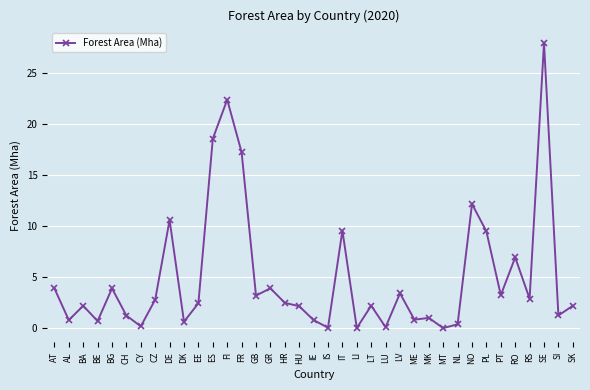

What is the change in value from AL to NL?

-0.4